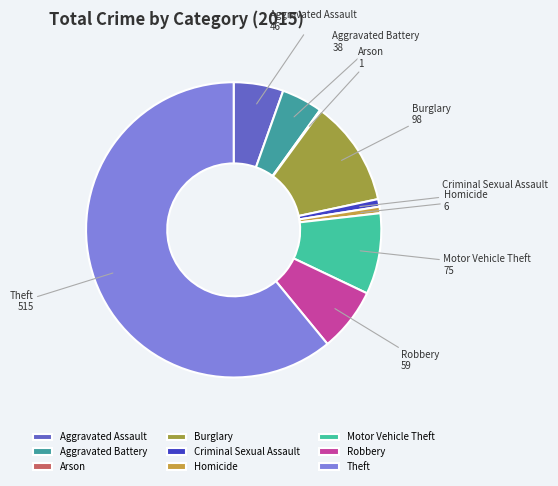

Which slice is the largest?

Theft